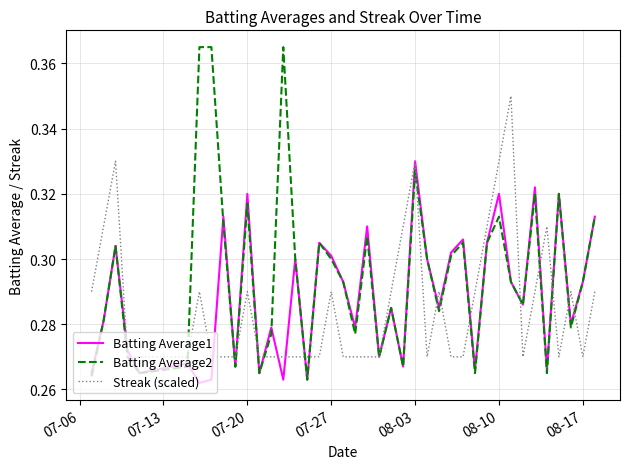

Rank the series by their maximum value, from lowest to highest.

Batting Average1, Streak (scaled), Batting Average2